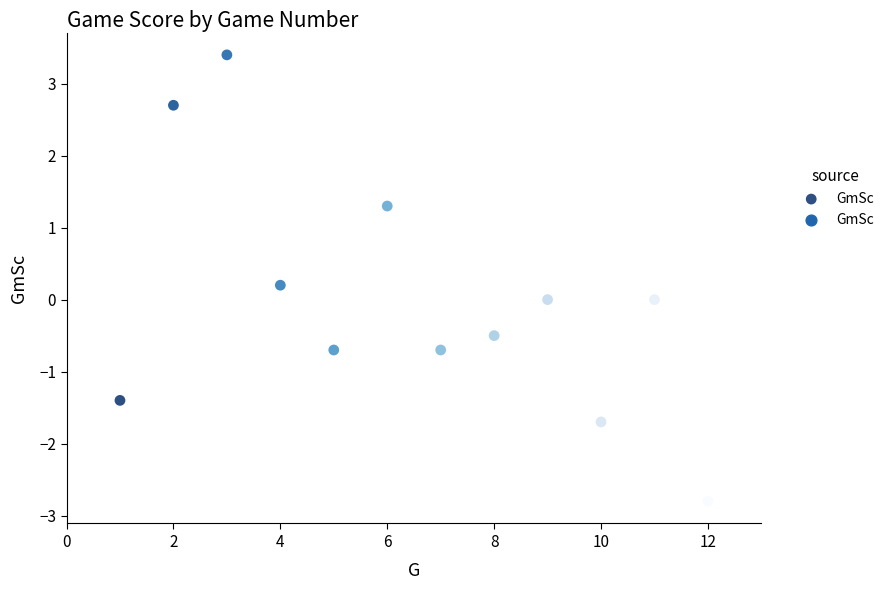

What is the range of Y values (max minus min)?

6.2